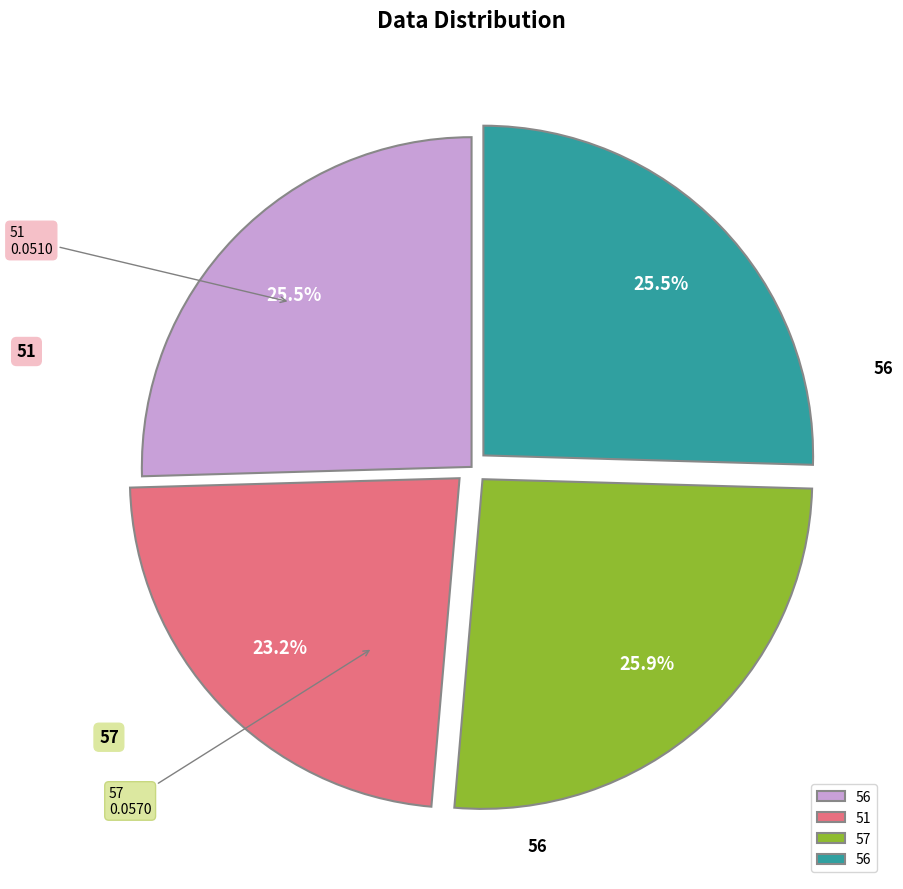

Is there a majority slice in this chart?

No